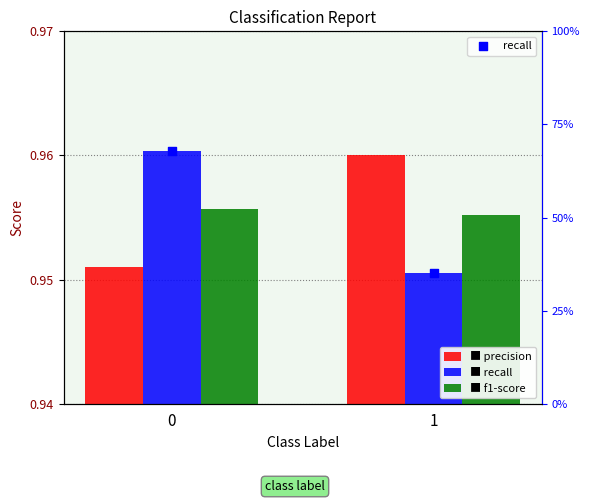

Which series reaches the maximum Y coordinate?

recall